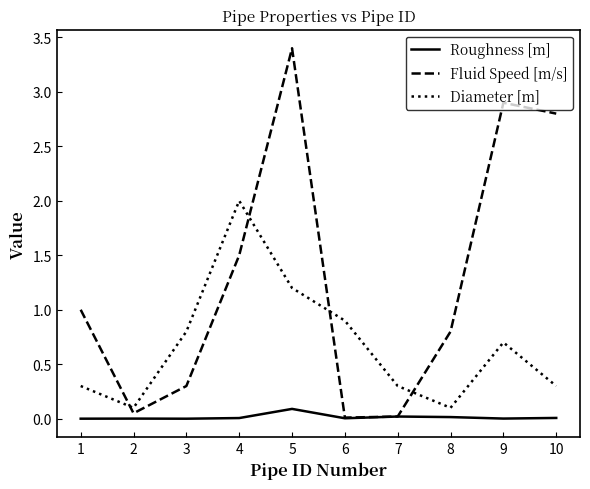

What are all the series names shown in the legend?

Roughness [m], Fluid Speed [m/s], Diameter [m]